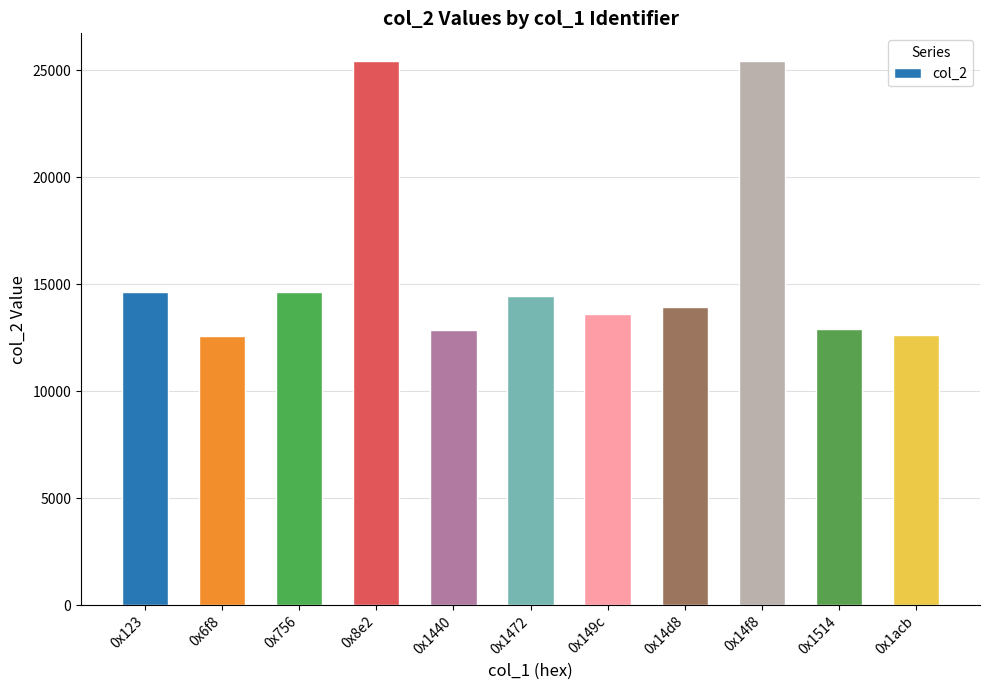

The value at 0x1472 is 14434. True or false?

True